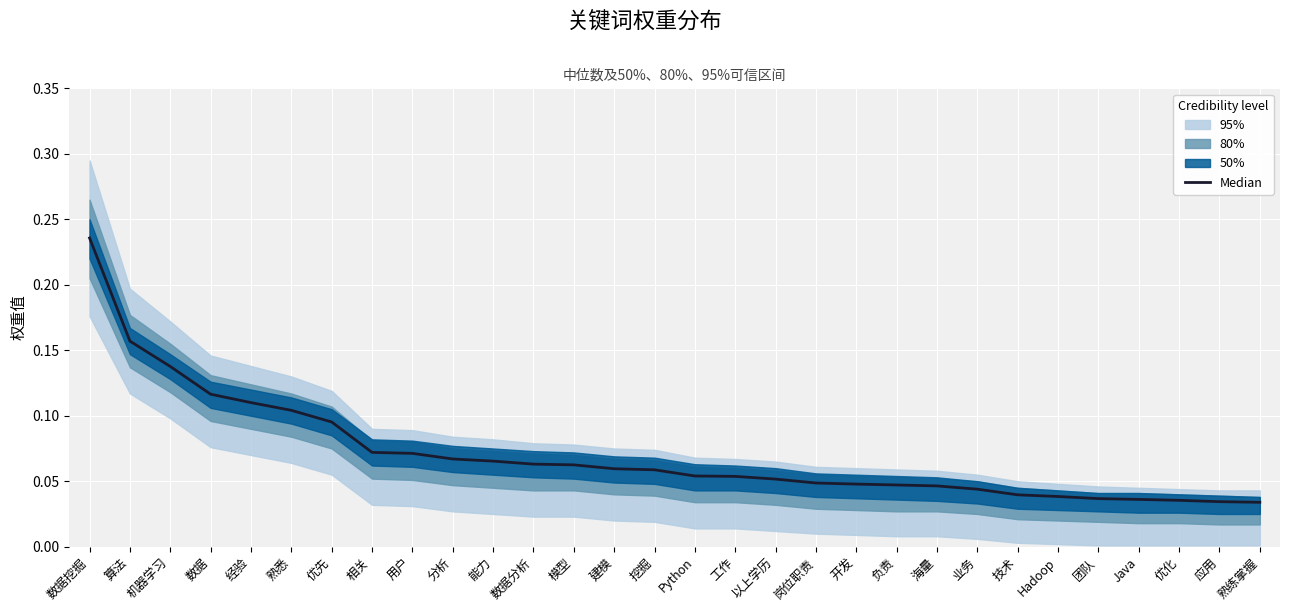

True or false: the data has more than 2 interior local peaks.

False